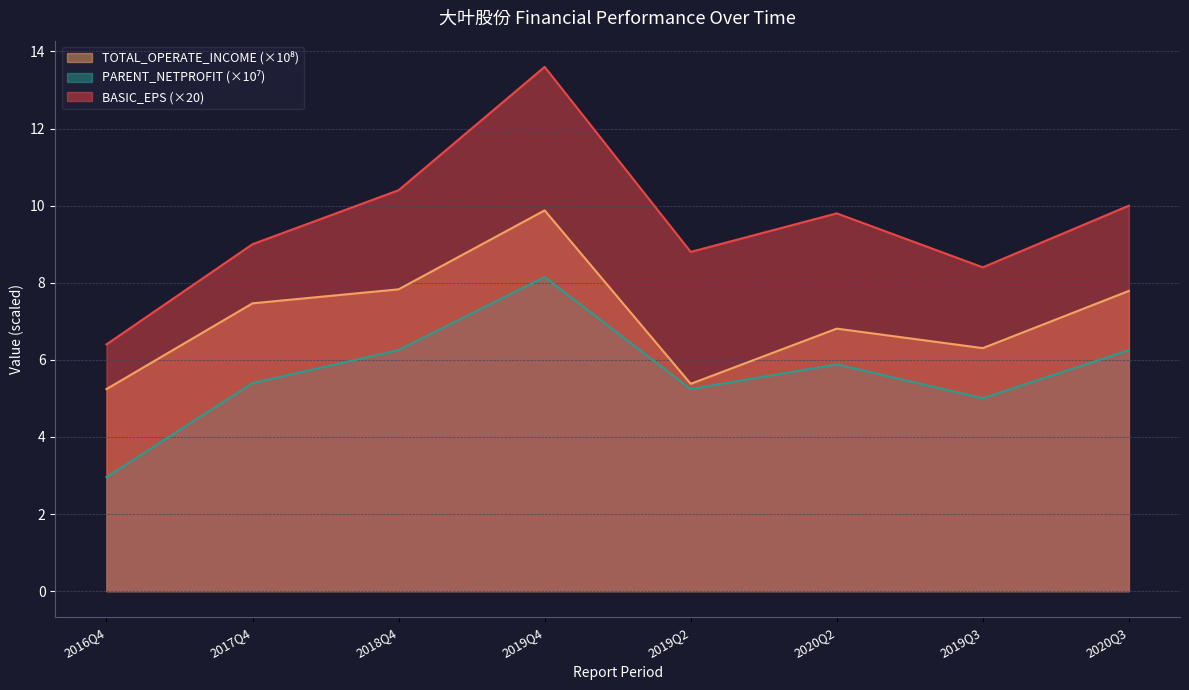

True or false: PARENT_NETPROFIT has a value of 4.1 at 2020Q2.

False